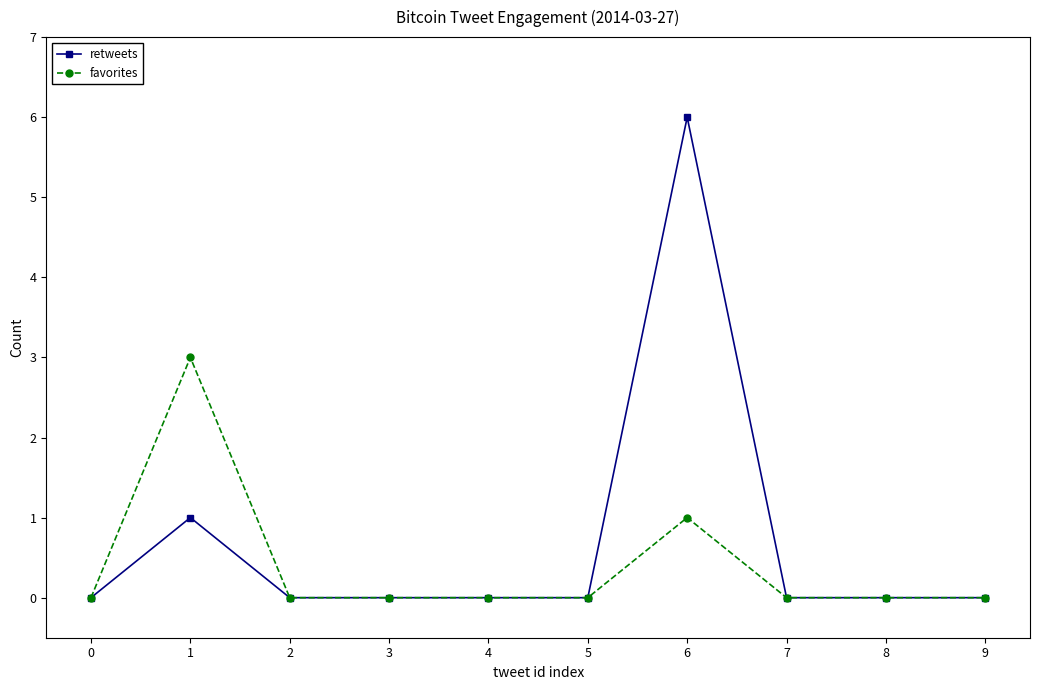

What is the value of the favorites point at the 7th from the left?

1